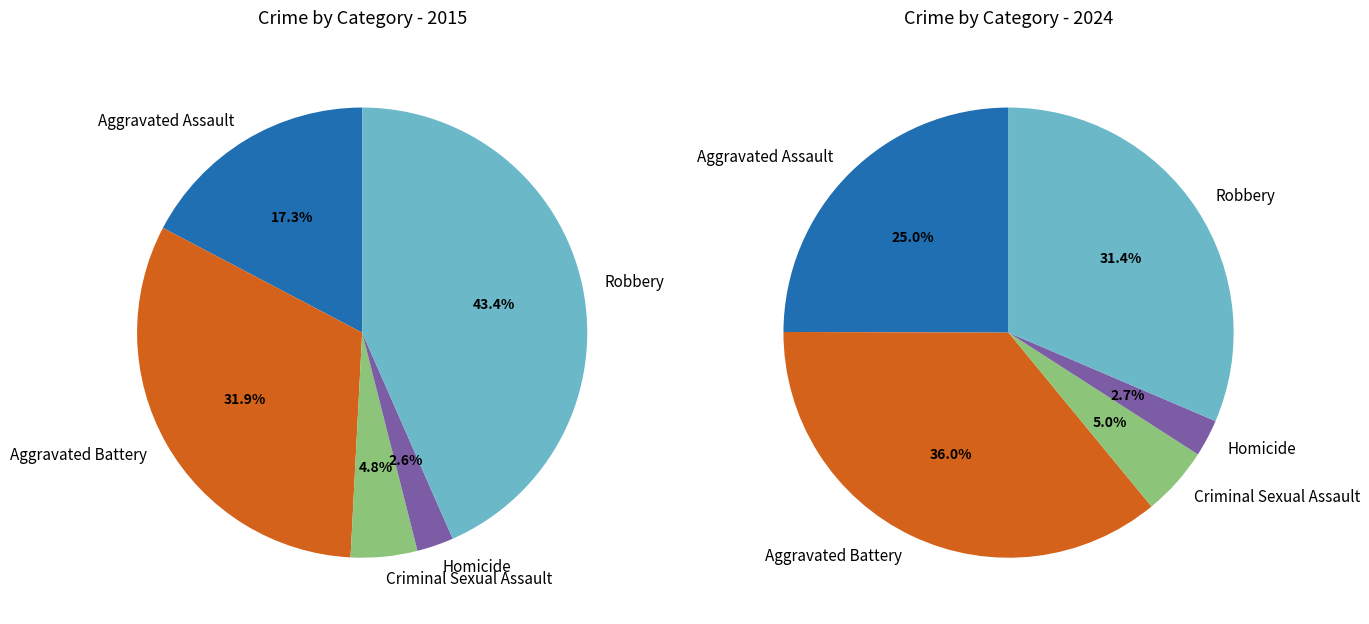

To the nearest percent, what is the difference between the Aggravated Battery and Aggravated Assault slice percentages?

15%